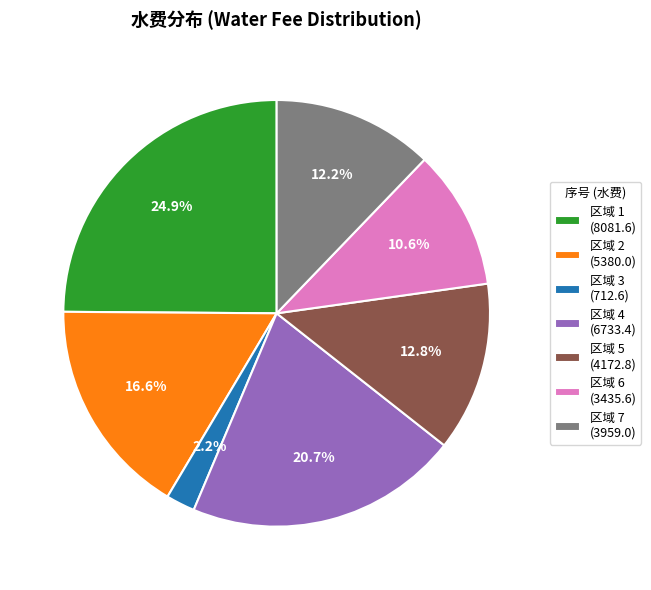

Is there a majority slice in this chart?

No